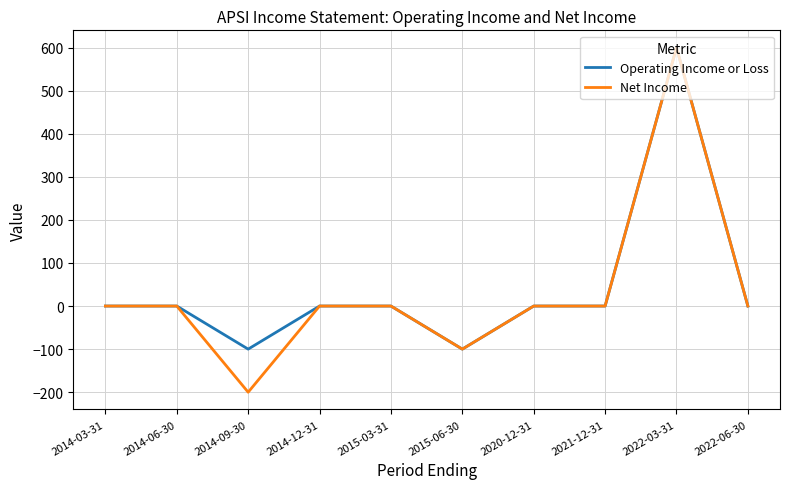

Which series has the largest range (max minus min)?

Net Income